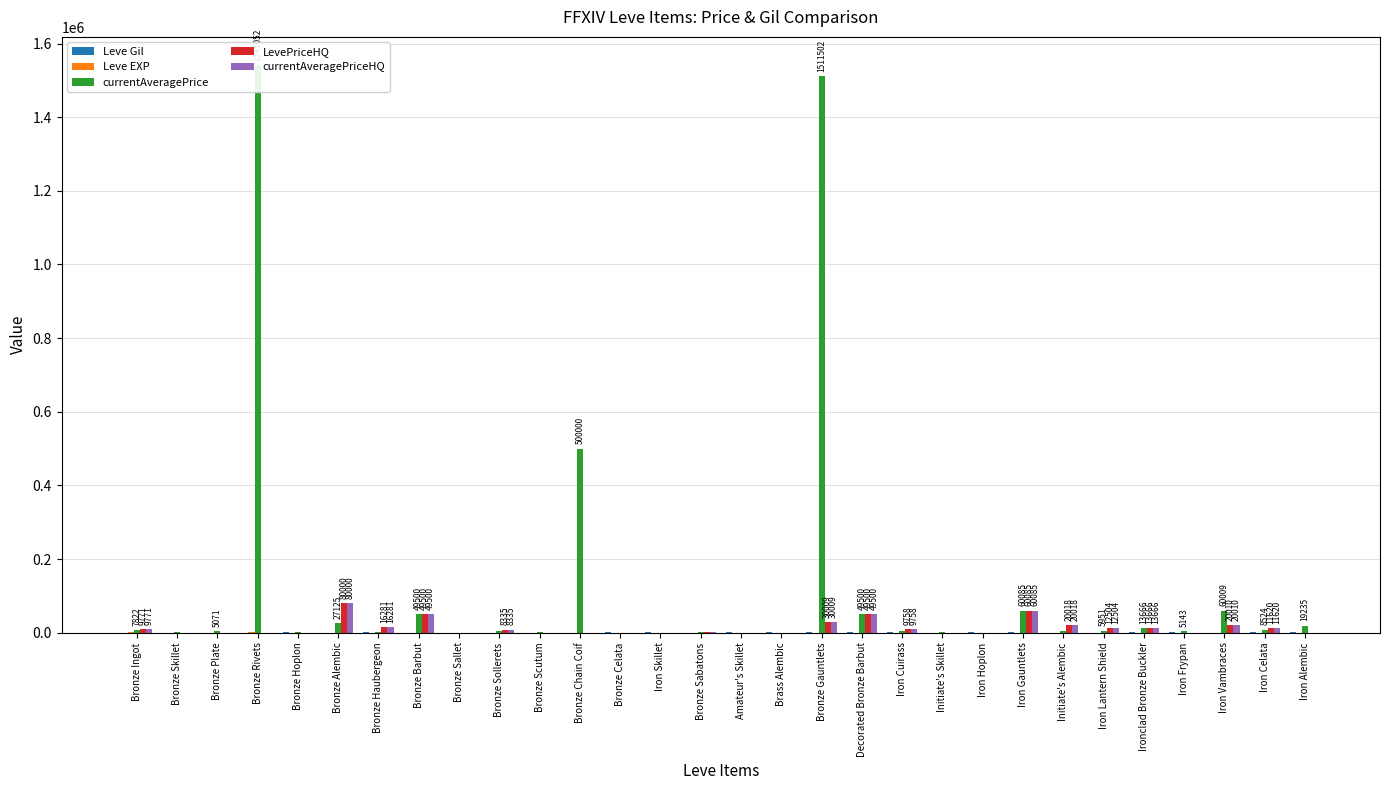

Which series changed the most between Bronze Plate and Amateur's Skillet?

currentAveragePrice